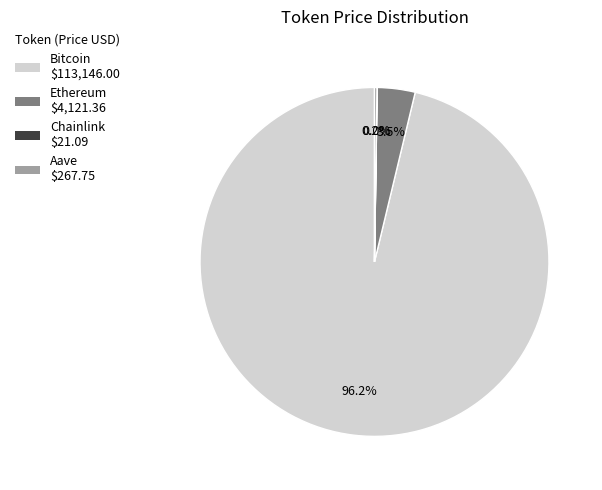

Which category has the biggest portion of the pie?

Bitcoin